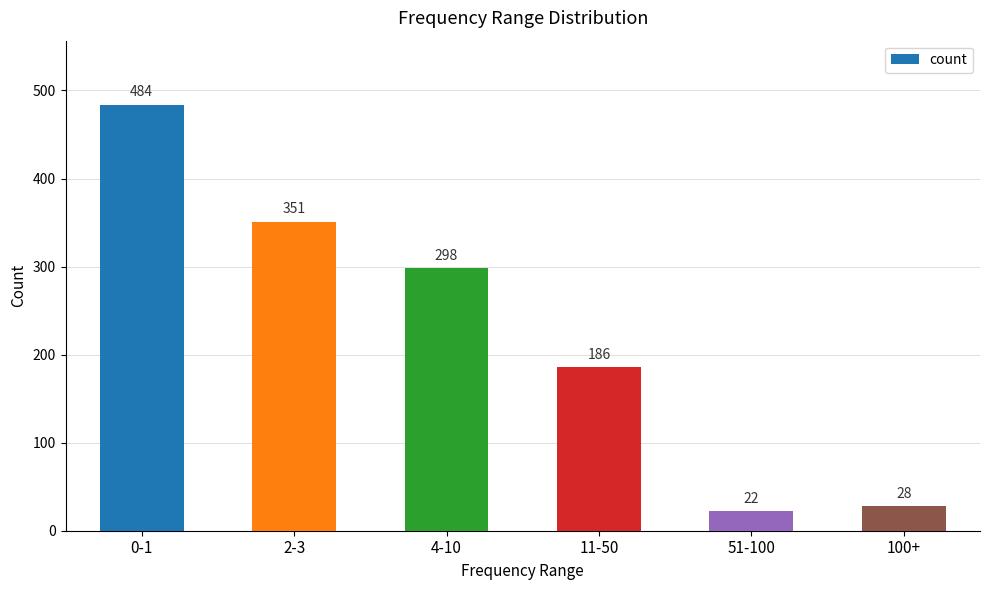

True or false: the data shows 351 at 2-3.

True